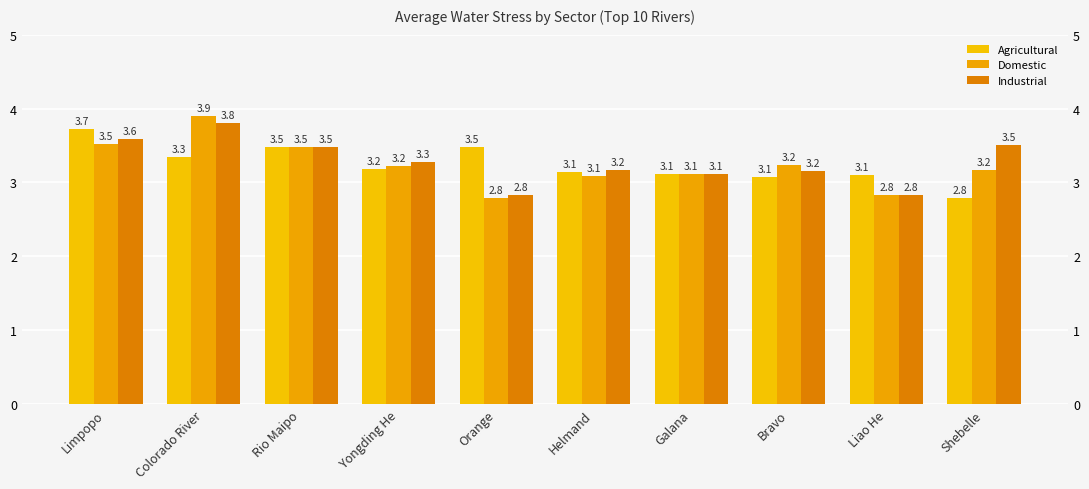

Which category has the highest value across all series?

Colorado River